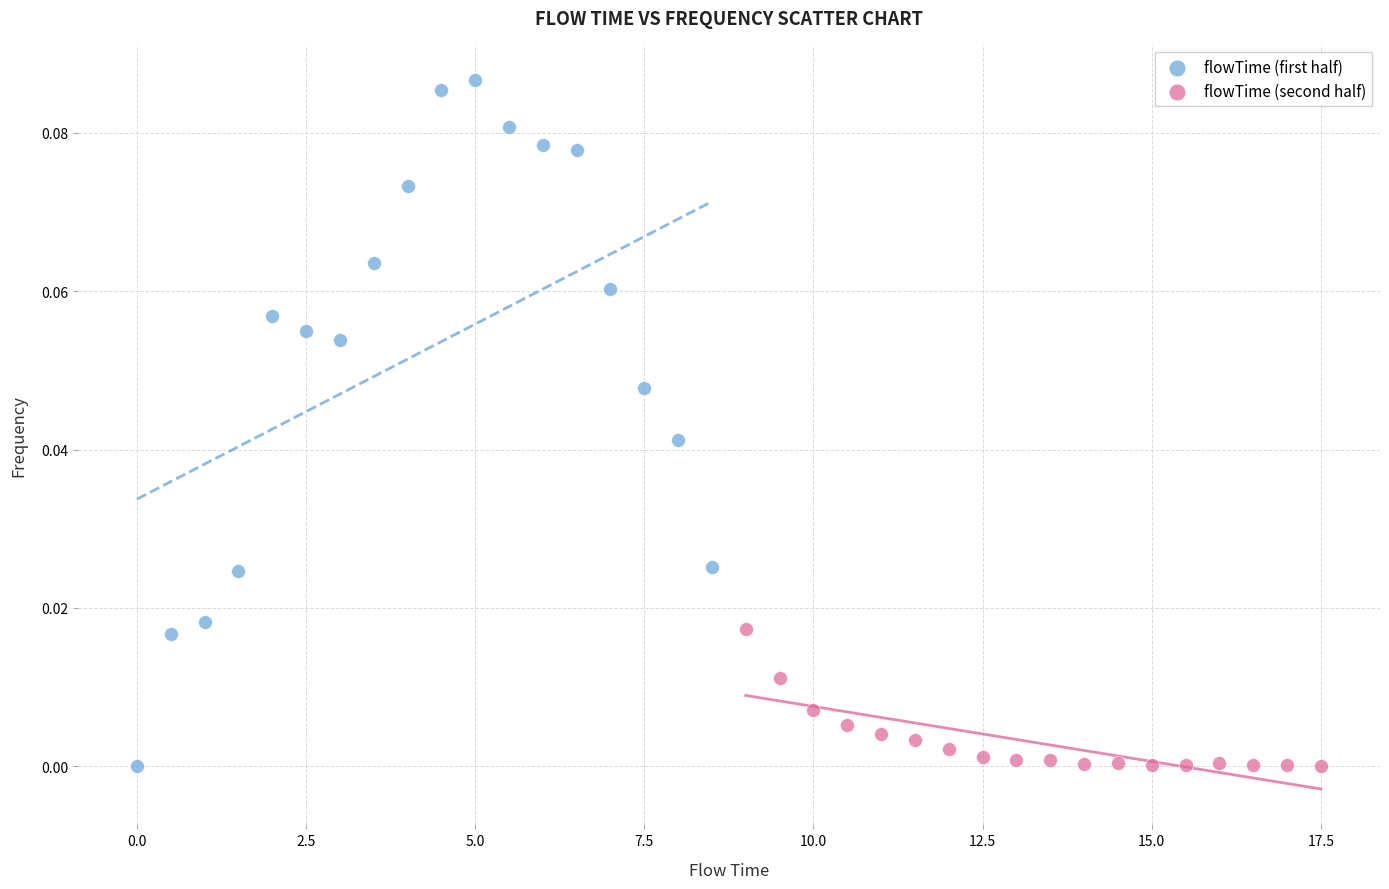

What are all the series names shown in the legend?

flowTime (first half), flowTime (second half)